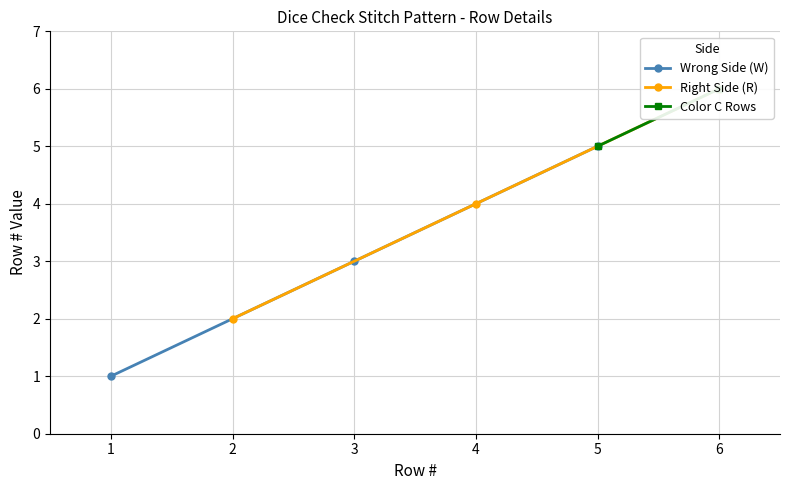

What is the value of the 4th point from the left?

4